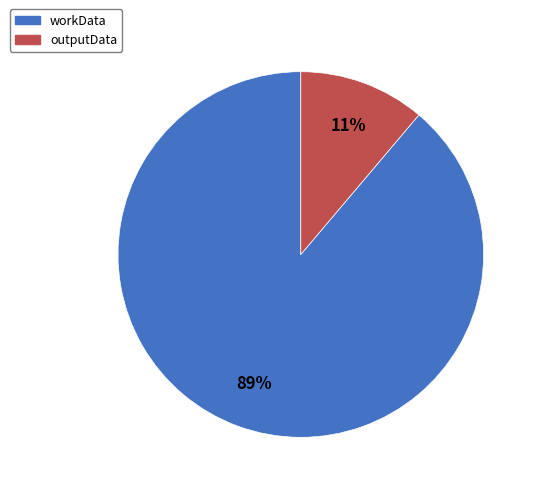

Does outputData represent more than half of the total?

No